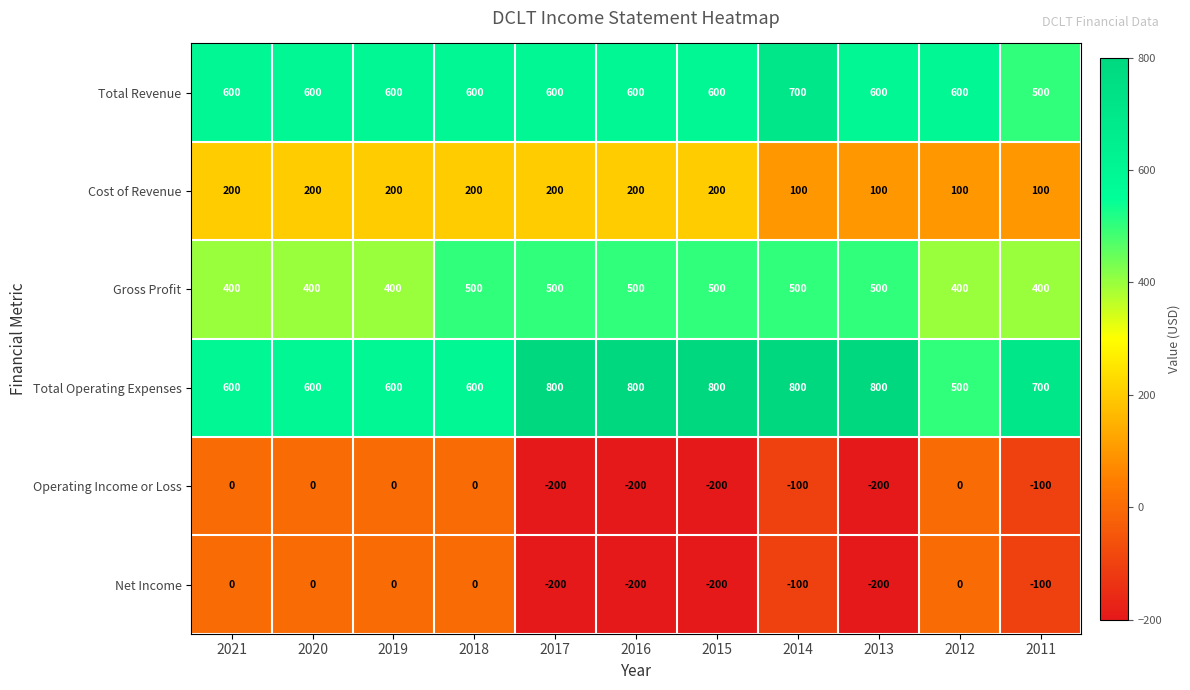

What is the difference between the Gross Profit values at 2015 and 2019?

100